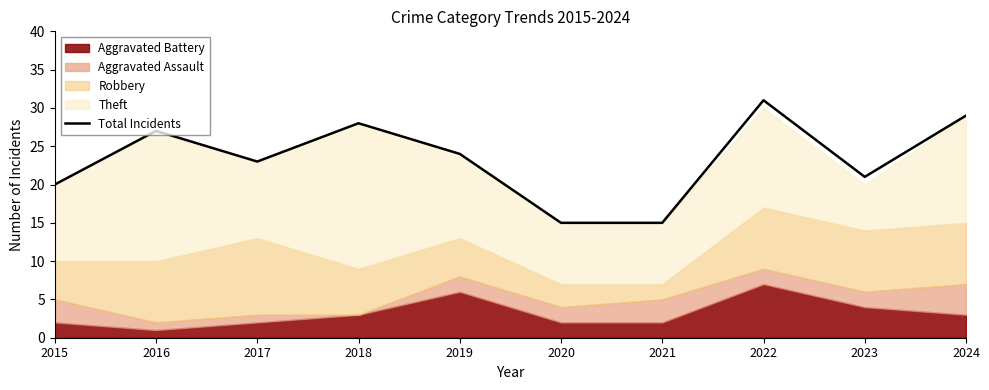

How many values exceed 24?

4